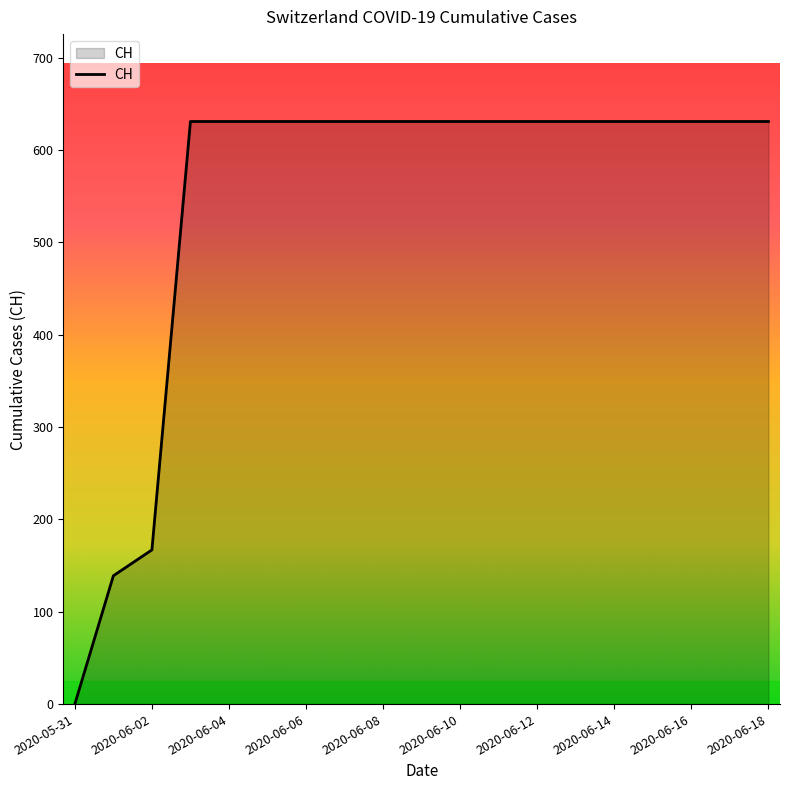

What is the greatest value displayed?

631